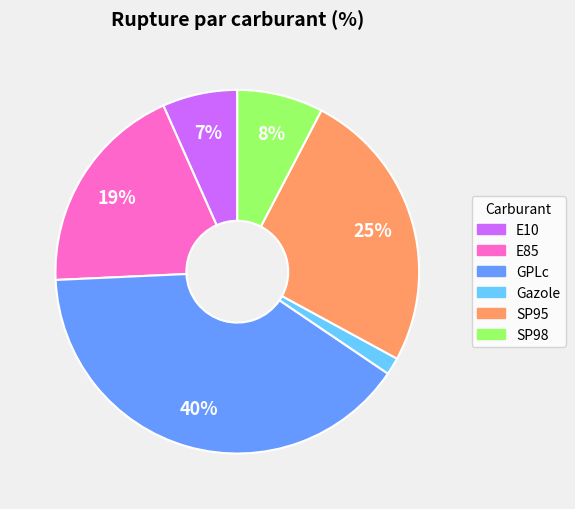

To the nearest percent, what percentage of the pie is SP95?

25%